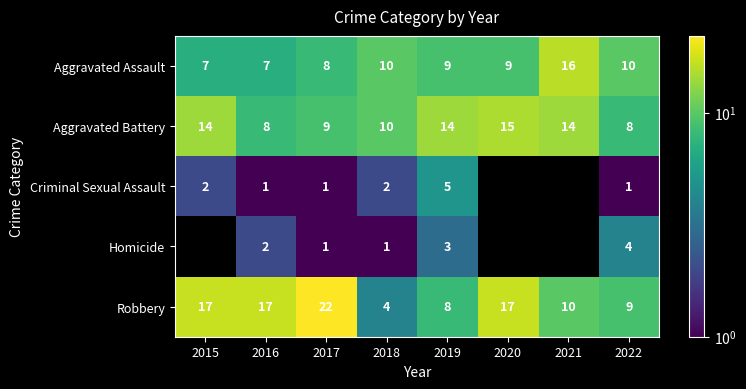

What is the difference between the maximum and minimum values in the Aggravated Assault series?

9